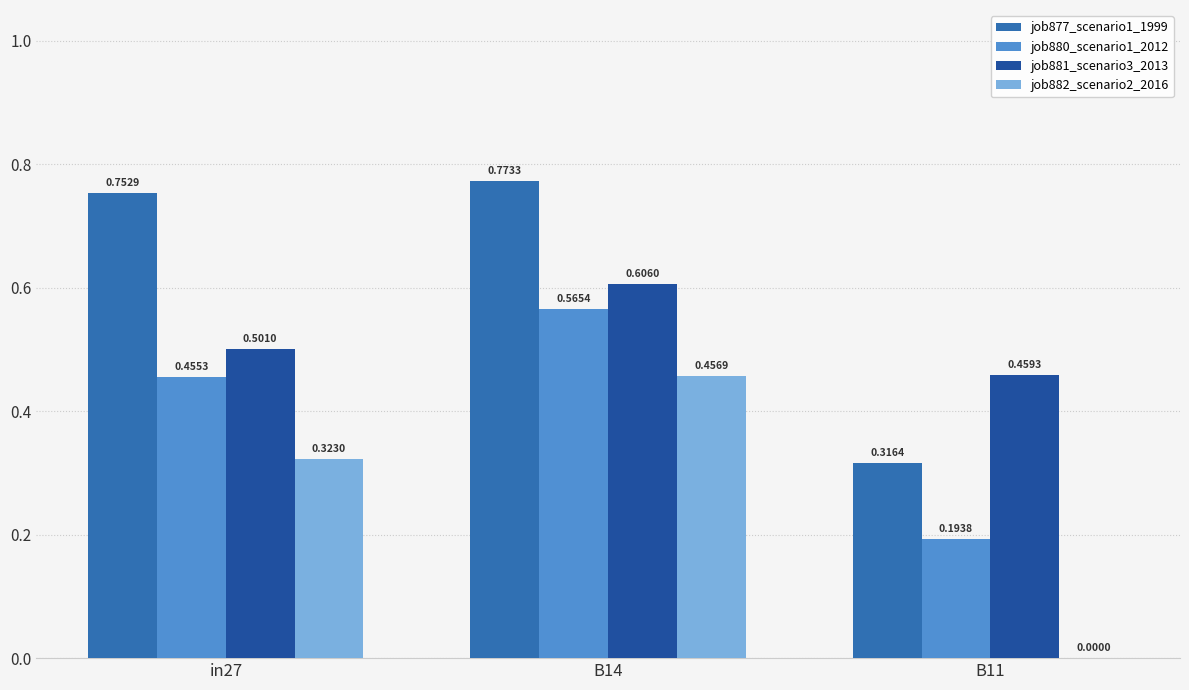

What is the difference between the job881_scenario3_2013 values at B11 and B14?

0.1